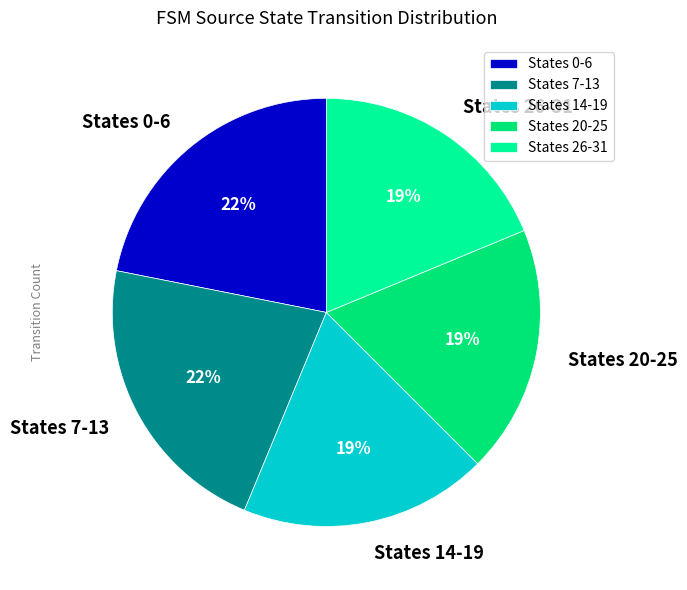

To the nearest percent, what portion does States 26-31 represent?

19%